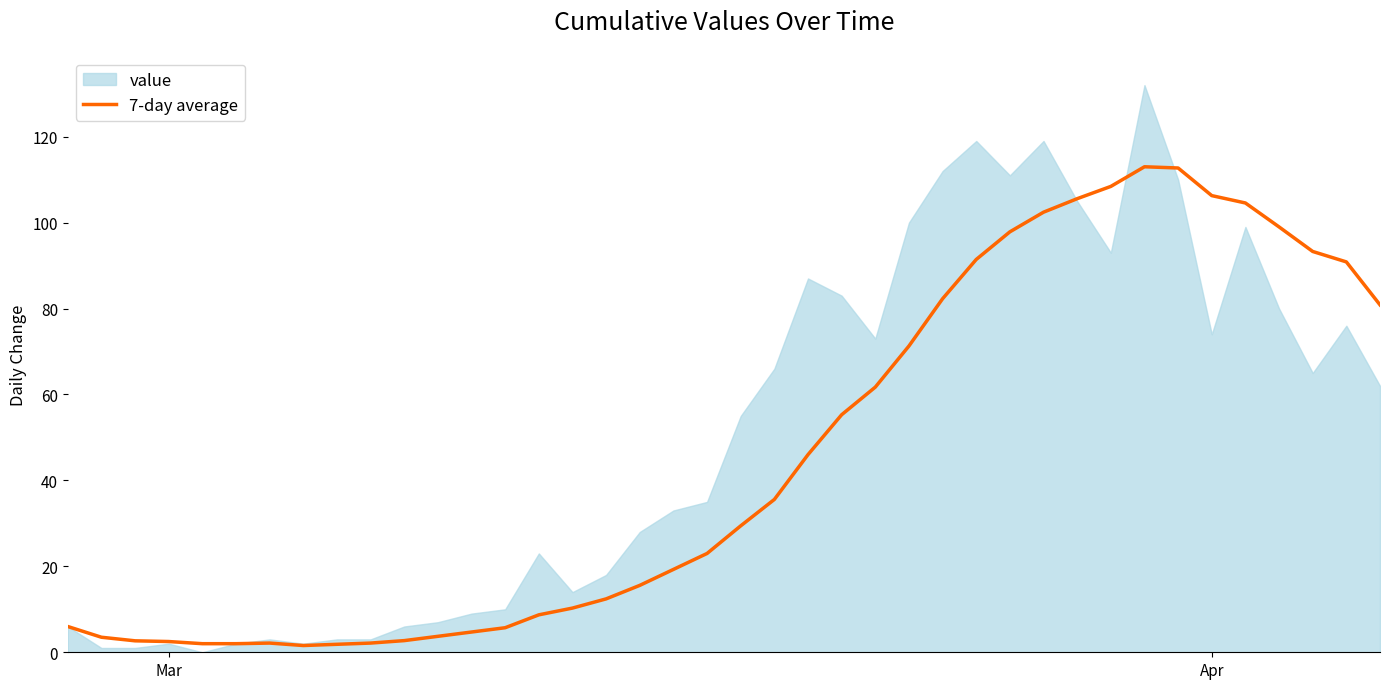

What is the sum of all values?

1820.4